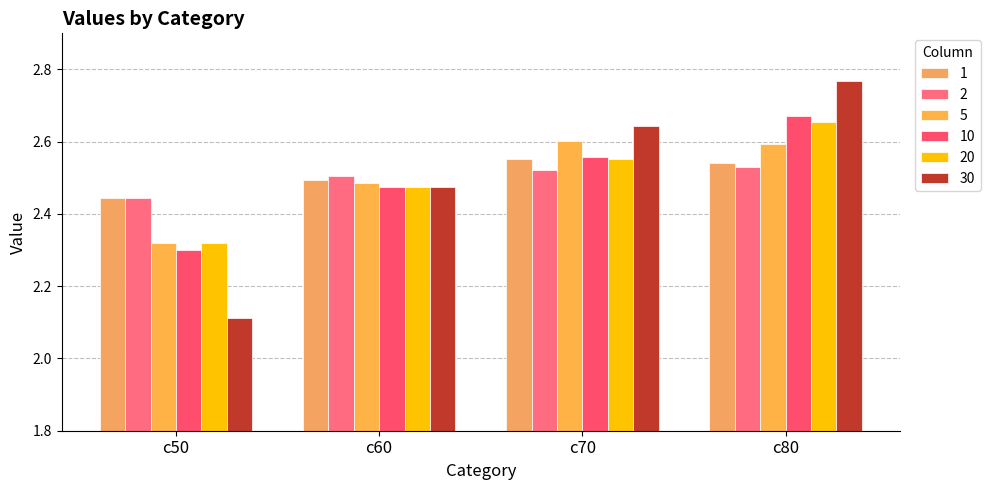

How many distinct data groups are displayed?

6